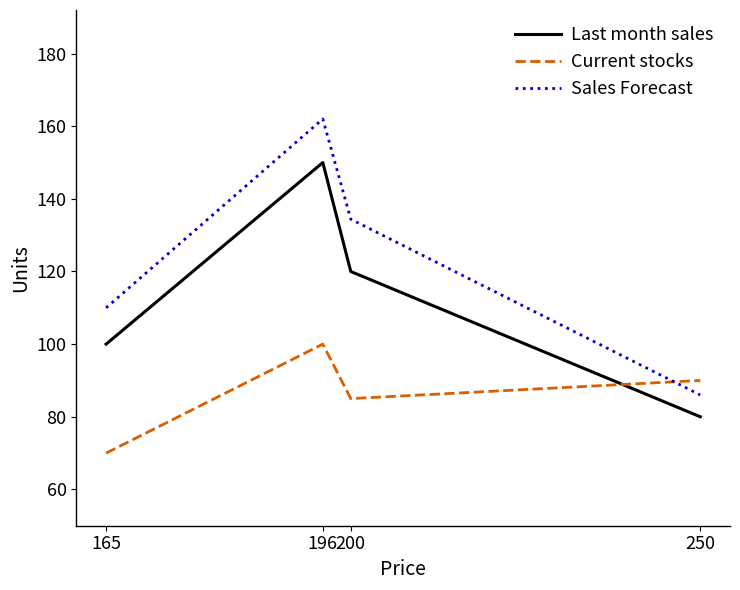

At which category is the sum across all series the highest?

196